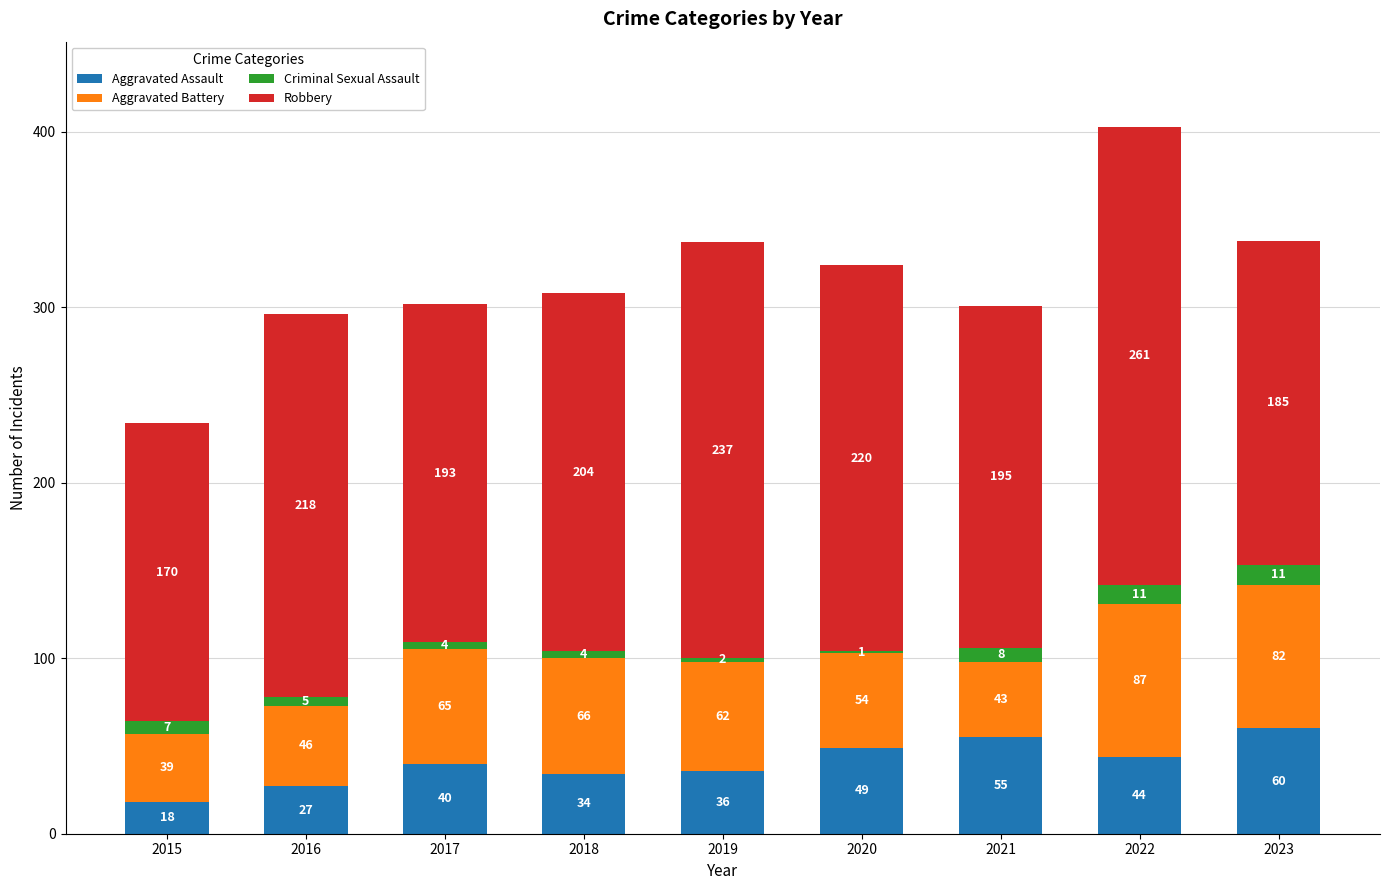

Reading left to right, list the values for the Aggravated Assault series.

2015=18	2016=27	2017=40	2018=34	2019=36	2020=49	2021=55	2022=44	2023=60